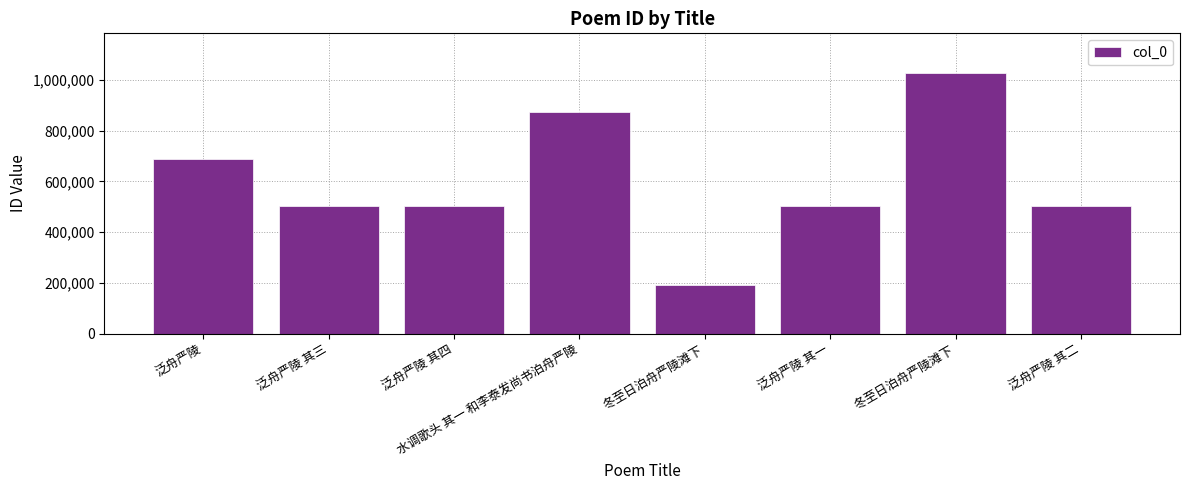

The value at 泛舟严陵 其四 is 502292. True or false?

True